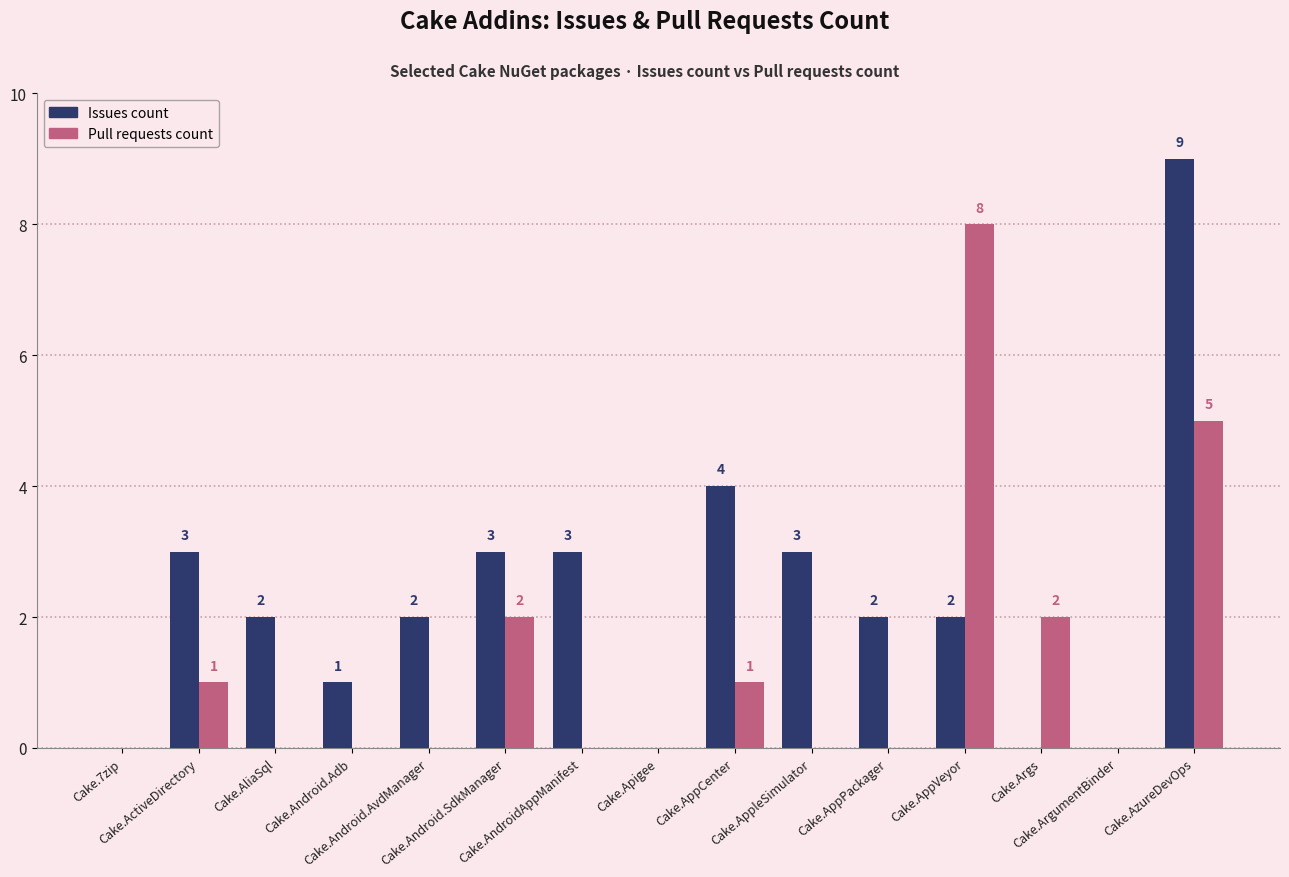

What is the sum of all Pull requests count values?

19